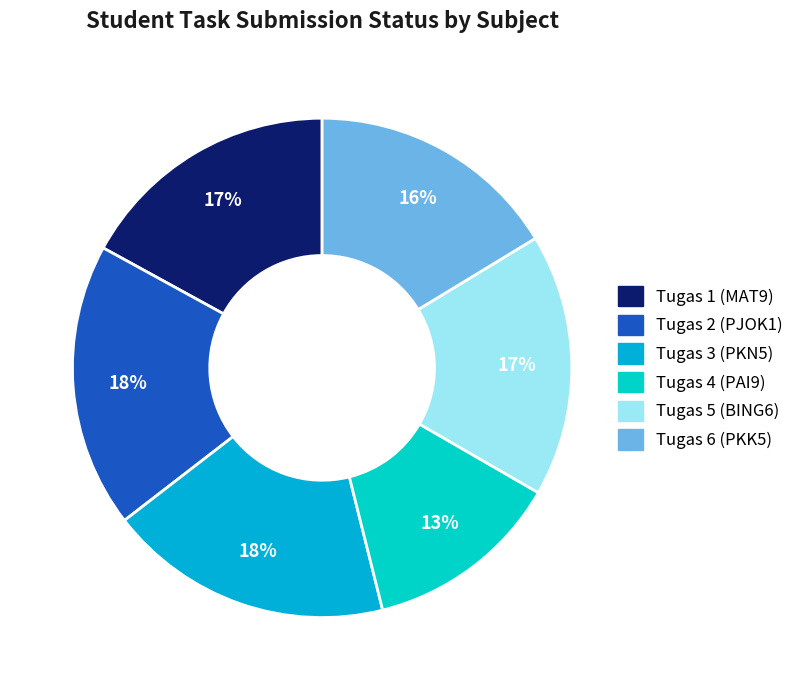

How many slices are in this pie chart?

6